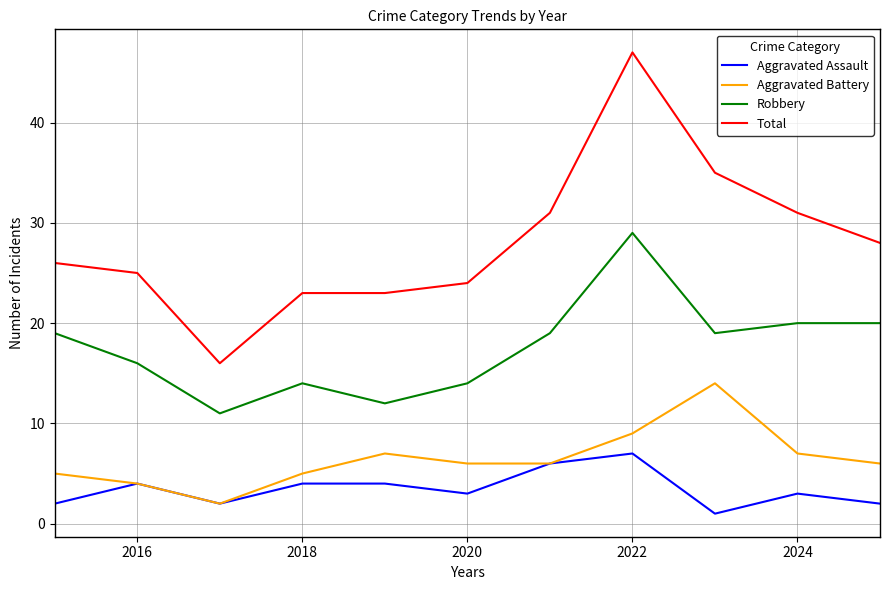

Which series has the largest total across all categories?

Total